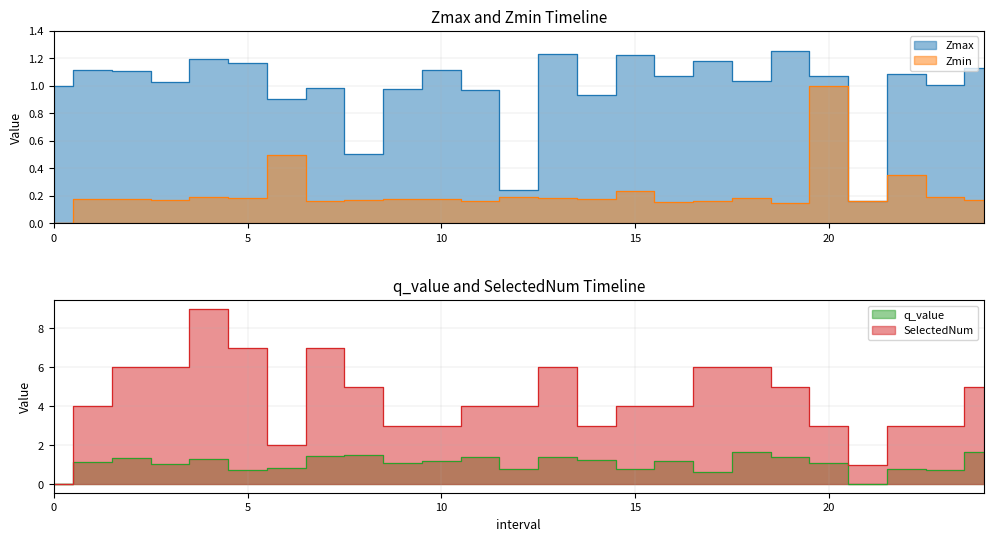

Reading left to right, extract all data points from this chart.

Zmax: 1.0	1.1	1.1	1.0	1.2	1.2	0.9	1.0	0.5	1.0	1.1	1.0	0.2	1.2	0.9	1.2	1.1	1.2	1.0	1.3	1.1	0.2	1.1	1.0	1.1
Zmin: 0.0	0.2	0.2	0.2	0.2	0.2	0.5	0.2	0.2	0.2	0.2	0.2	0.2	0.2	0.2	0.2	0.2	0.2	0.2	0.1	1.0	0.2	0.4	0.2	0.2
q_value: 0.0	1.1	1.4	1.0	1.3	0.7	0.8	1.4	1.5	1.1	1.2	1.4	0.8	1.4	1.2	0.8	1.2	0.6	1.7	1.4	1.1	-0.0	0.8	0.7	1.6
SelectedNum: 0.0	4.0	6.0	6.0	9.0	7.0	2.0	7.0	5.0	3.0	3.0	4.0	4.0	6.0	3.0	4.0	4.0	6.0	6.0	5.0	3.0	1.0	3.0	3.0	5.0